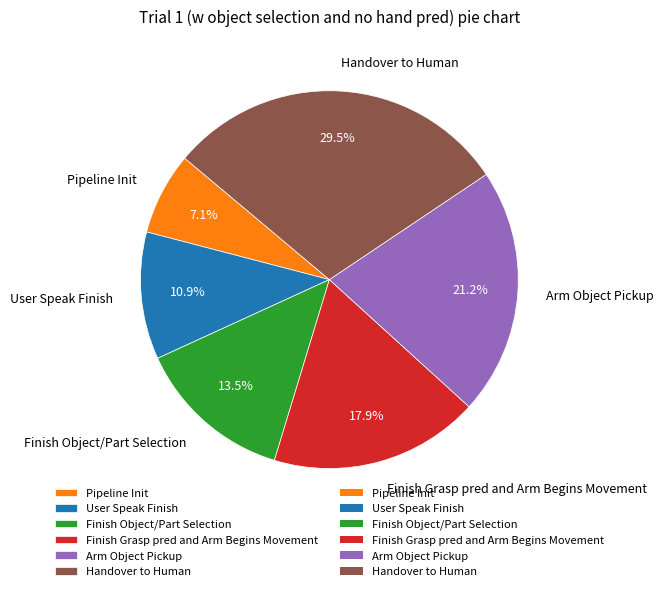

Which category has the biggest portion of the pie?

Handover to Human